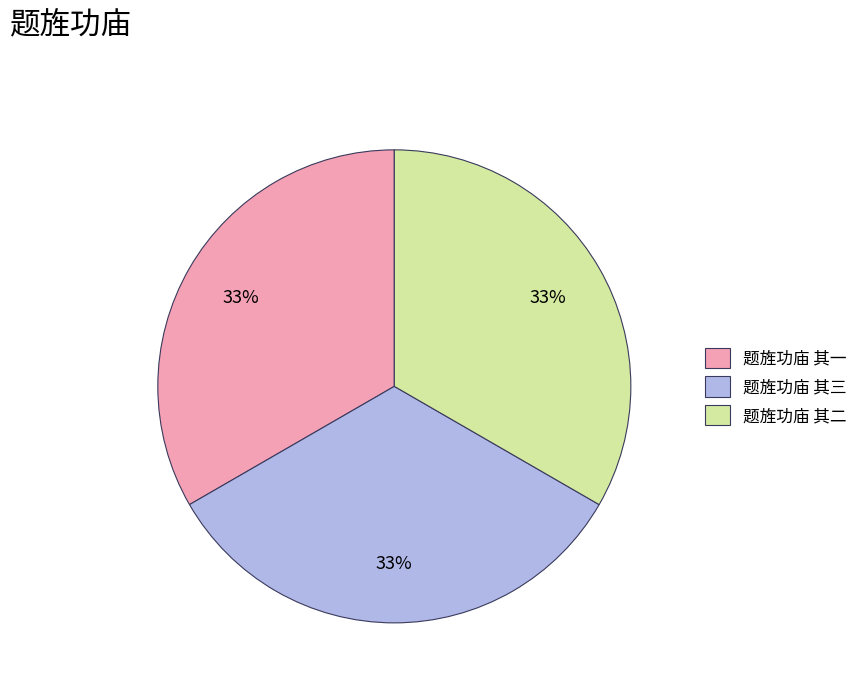

Is there any slice that represents more than half of the pie?

No